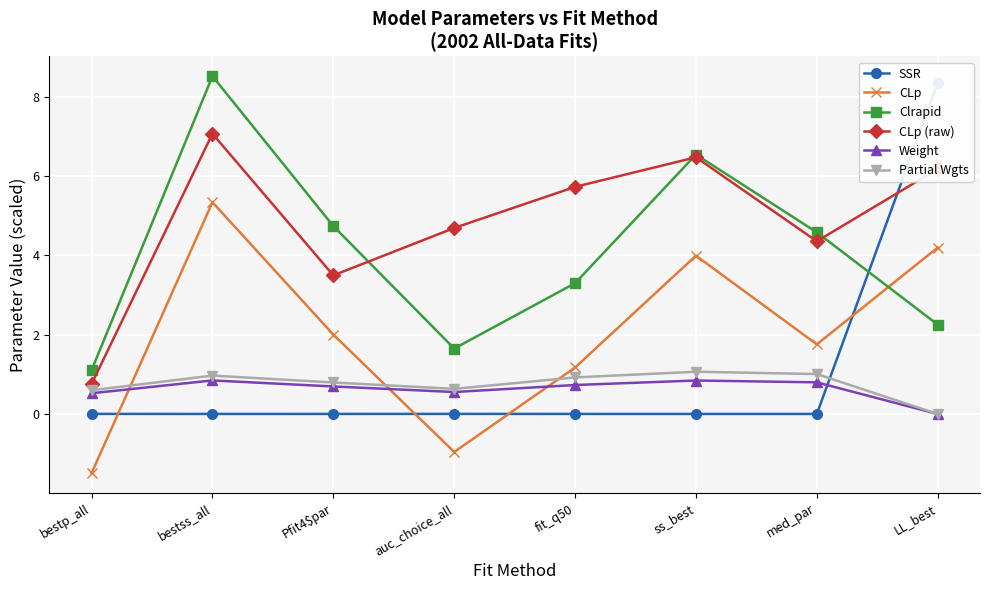

Which series ends up on top after the final intersection of Partial Wgts and SSR?

SSR